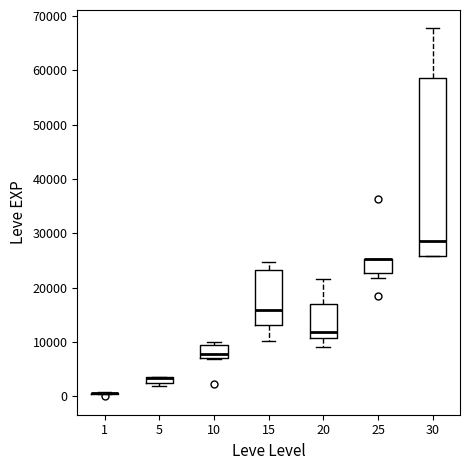

Which box is the tallest, from its lower edge to its upper edge?

30